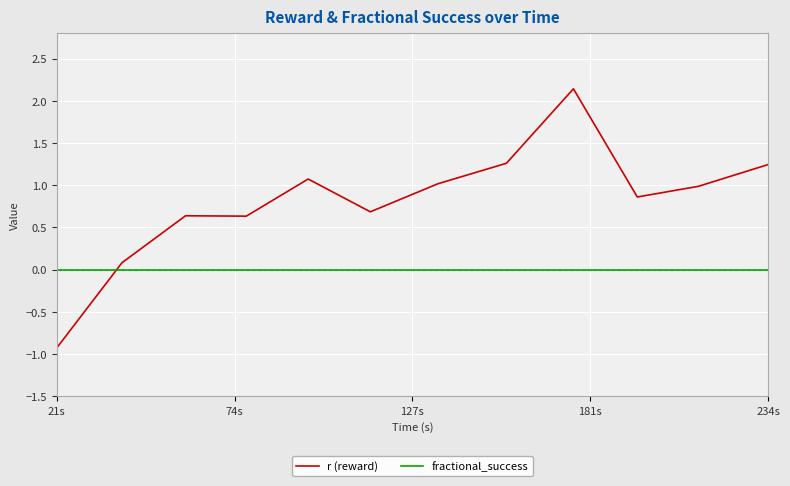

Rank the series by their average value, from lowest to highest.

fractional_success, r (reward)